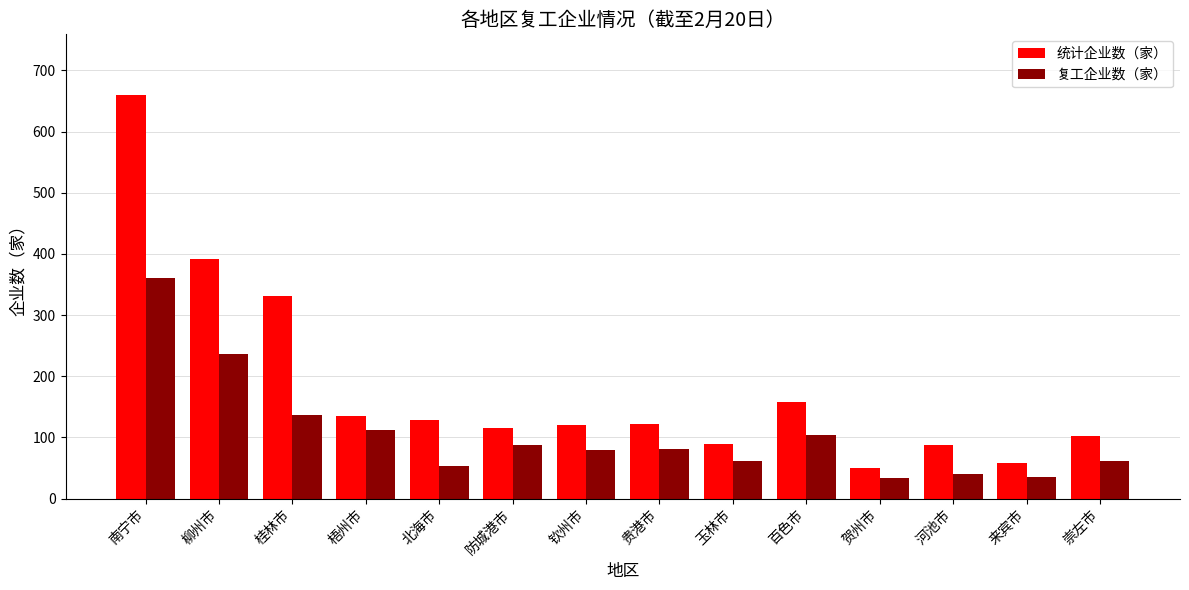

What is the difference between the highest and lowest values at 钦州市?

42